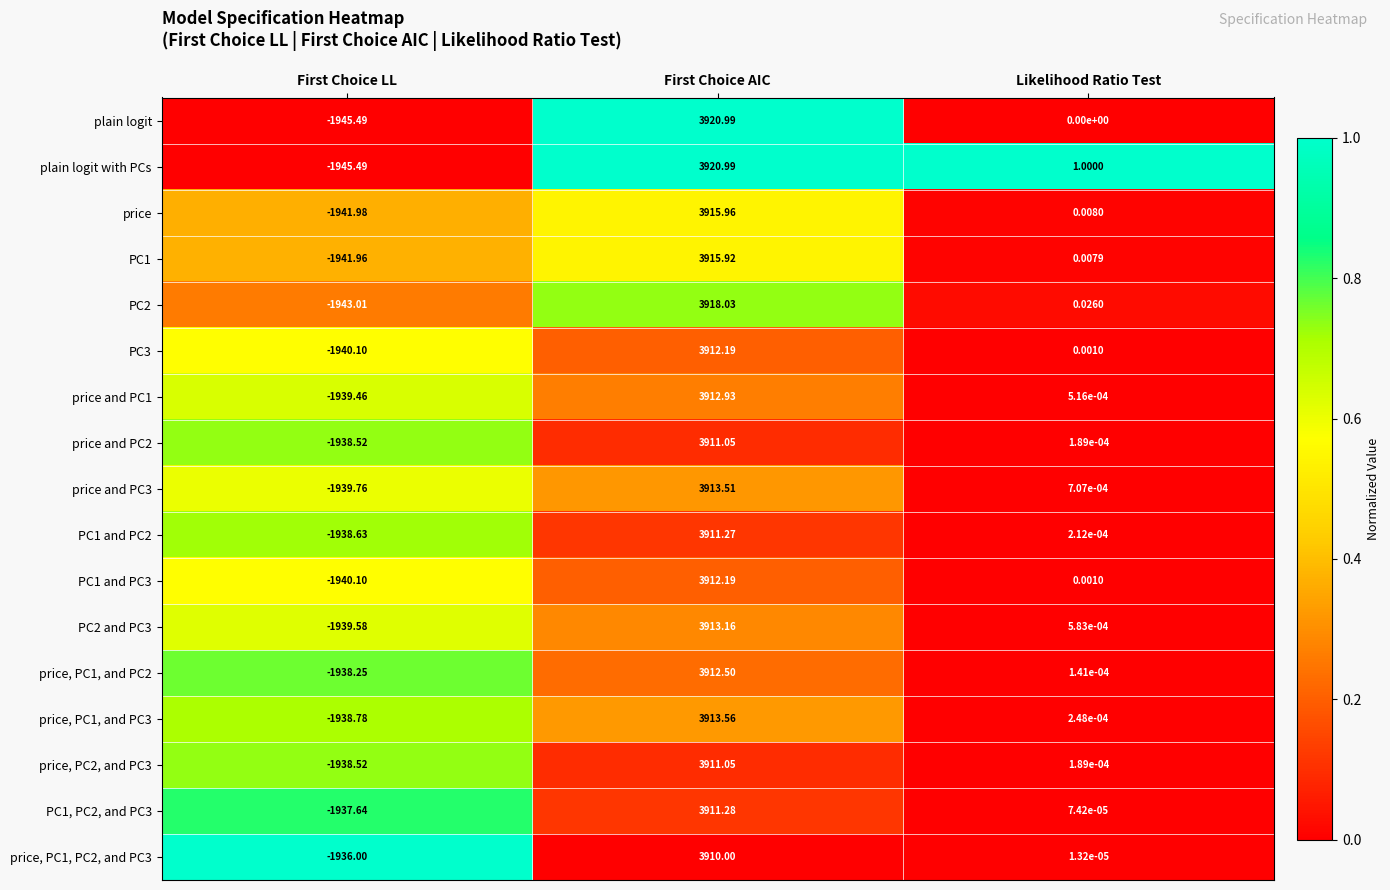

Where is plain logit nearest to the value 987?

Likelihood Ratio Test